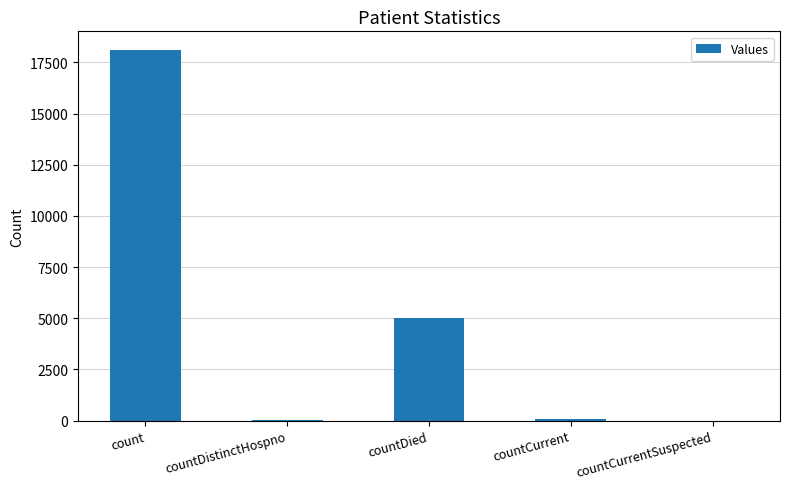

What is the average value?

4653